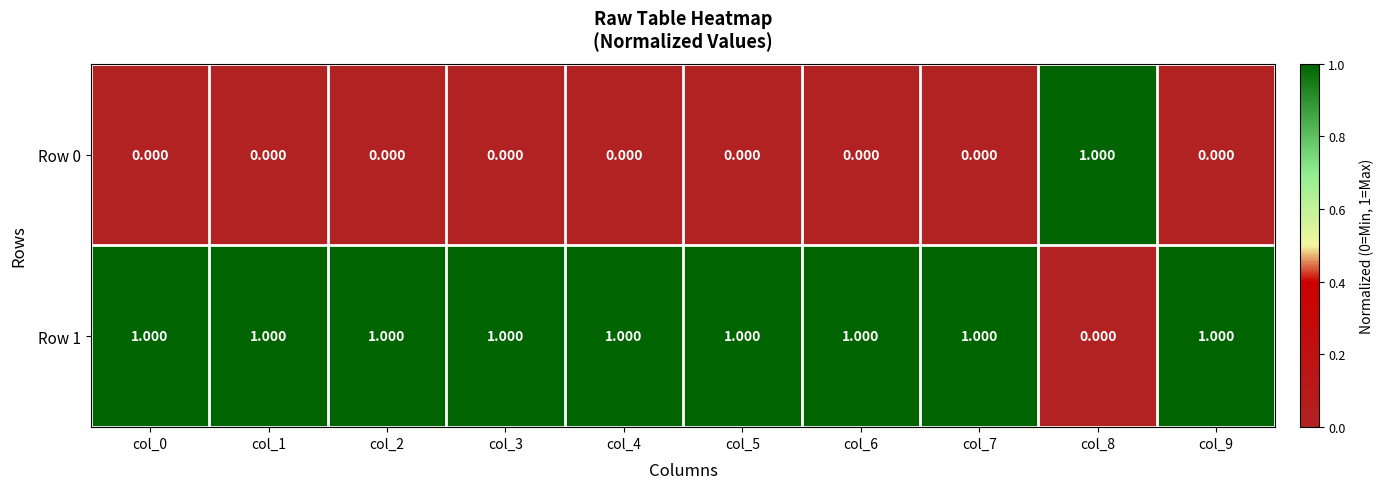

Is the value of Row 0 at col_3 greater than the value of Row 1 at col_7?

No